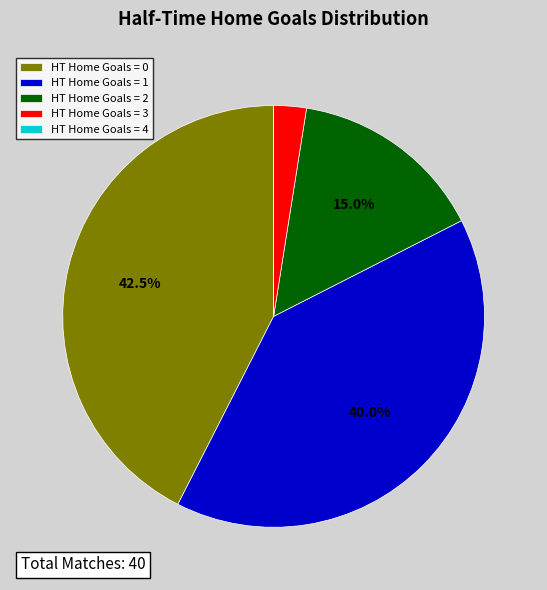

Approximately how many times larger is the value at HT Home Goals = 1 compared to HT Home Goals = 3?

16.0